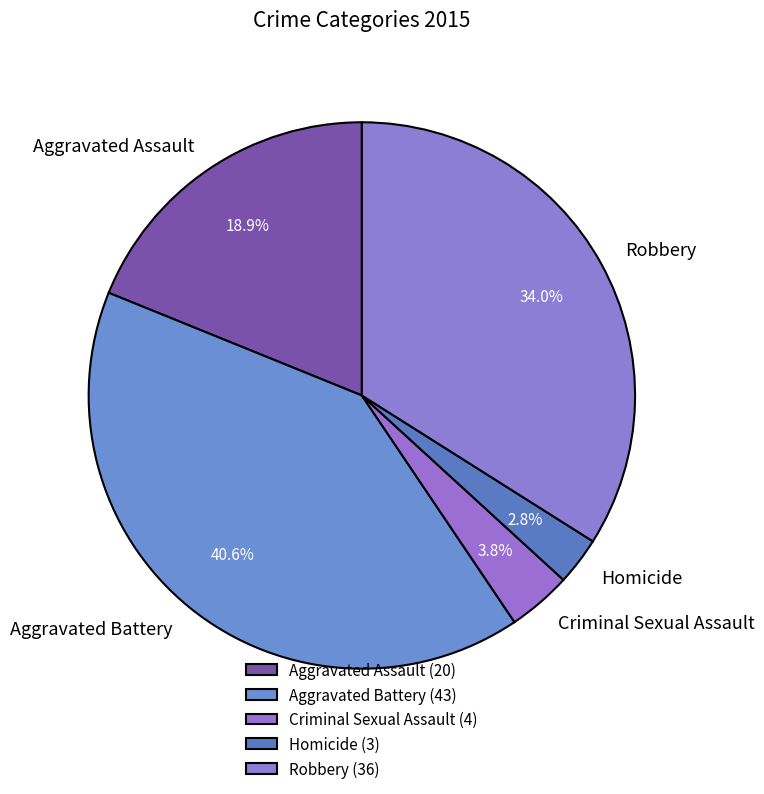

To the nearest percent, what is the average slice percentage?

20%